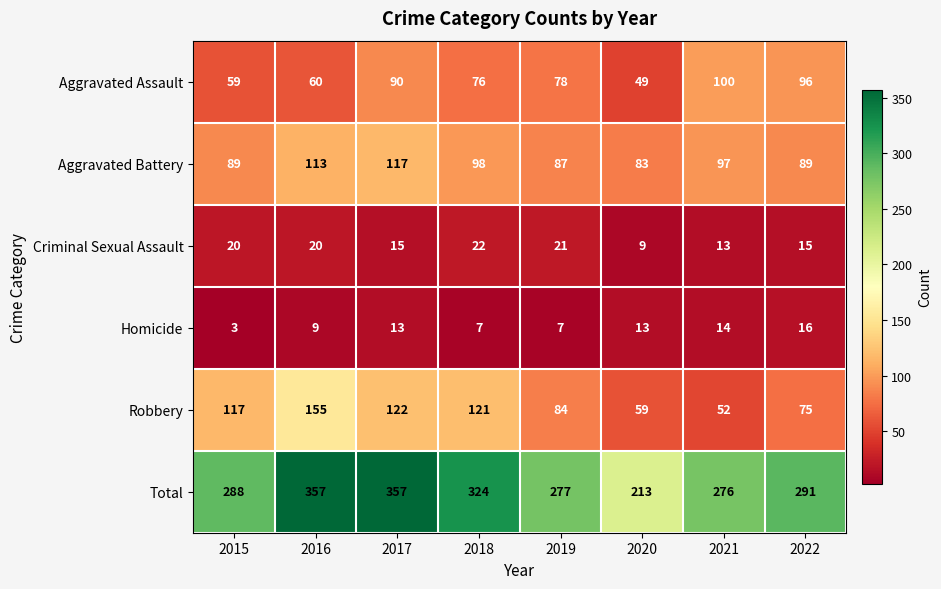

What is the total value across all series at 2019?

554